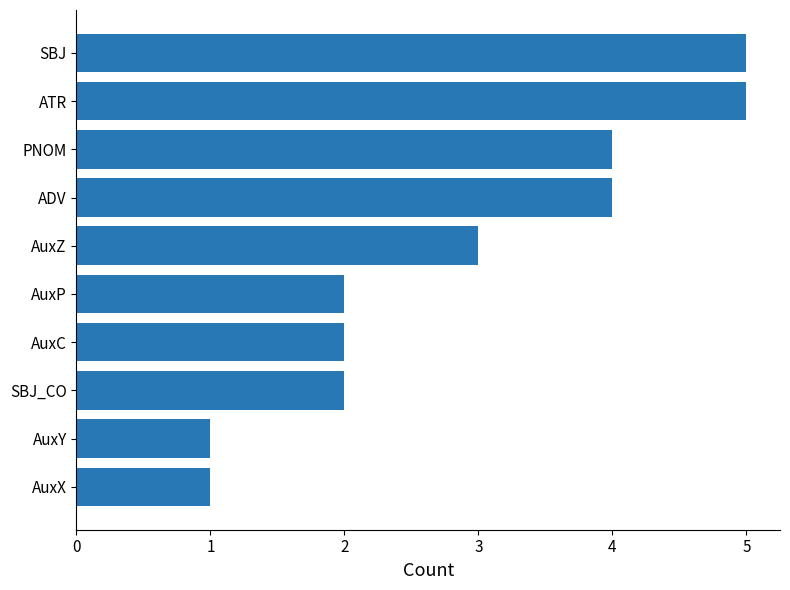

Reading bottom to top, extract all data points from this chart.

1	1	2	2	2	3	4	4	5	5